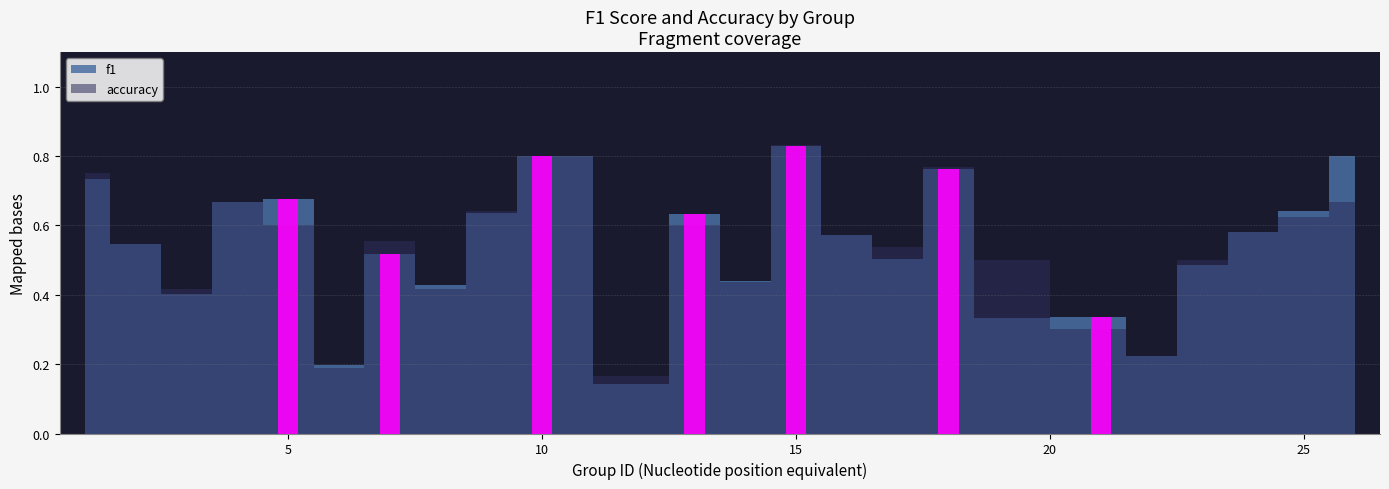

Which category has the lowest value across all series?

12